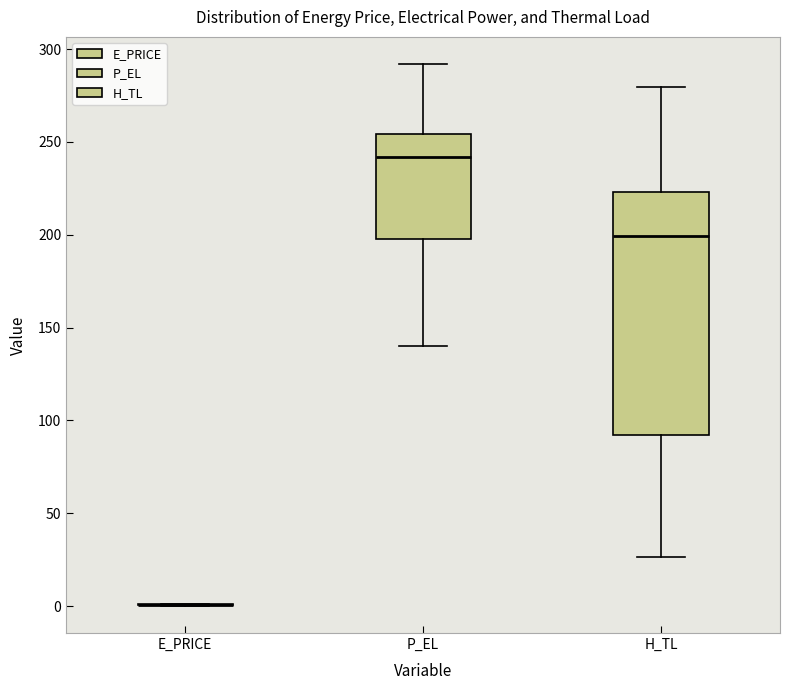

Reading left to right, transcribe this box plot: for each box, give where its median line is, the range the box spans, and where its two whiskers end, as read against the y-axis. The values are not printed on the chart, so give them approximately, as read against the axis.

E_PRICE: box collapsed to a line at 0, whiskers 0 to 0
P_EL: median 240, box 200 to 255, whiskers 140 to 290
H_TL: median 200, box 90 to 225, whiskers 25 to 280